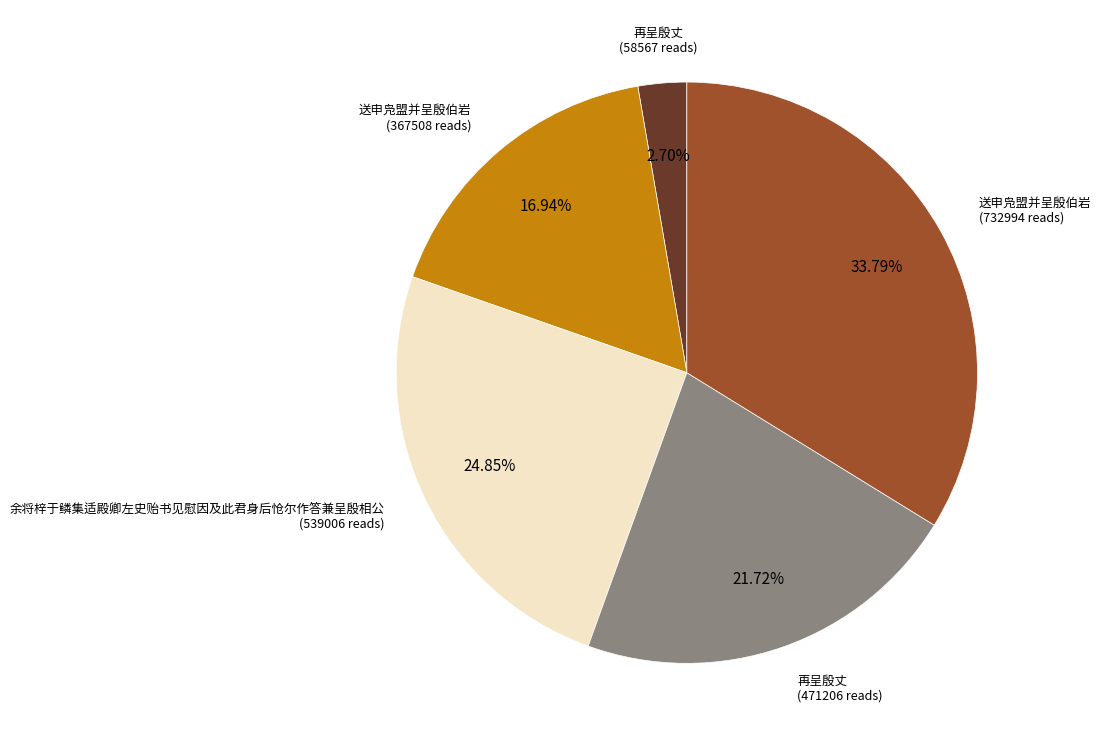

How many slices are in this pie chart?

5